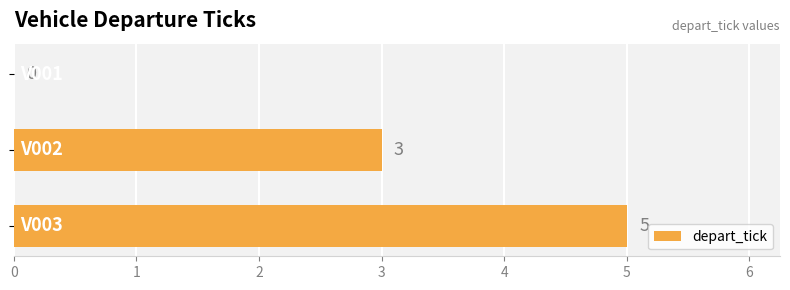

What is the maximum value shown in the chart?

5